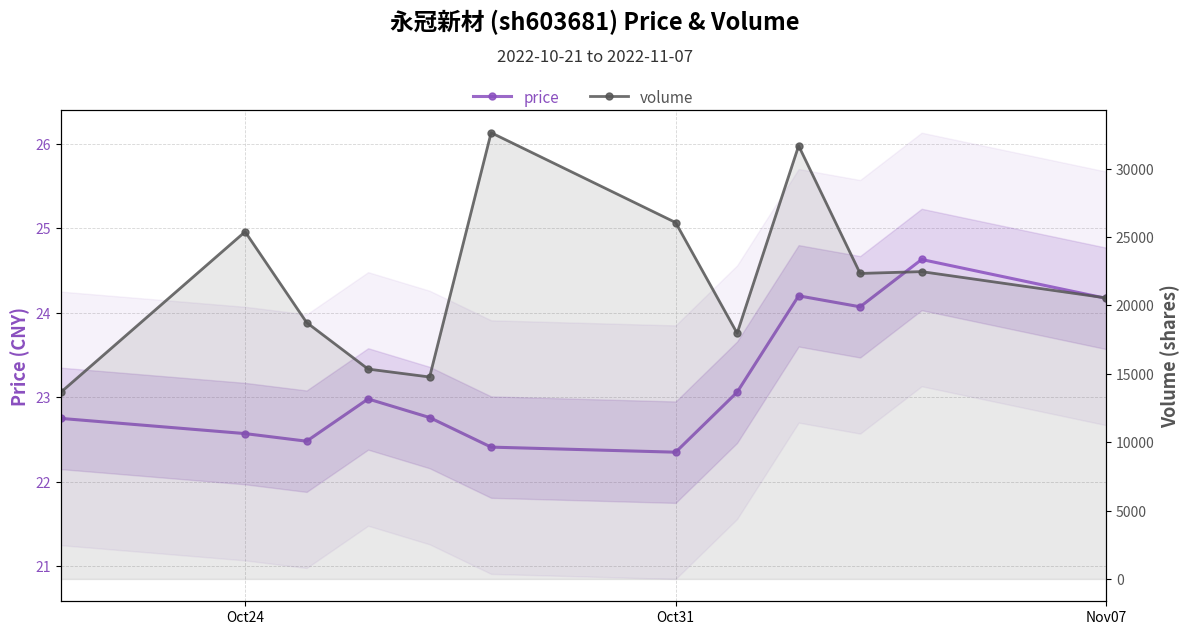

What is the value of the price point at the 9th from the left?

24.2